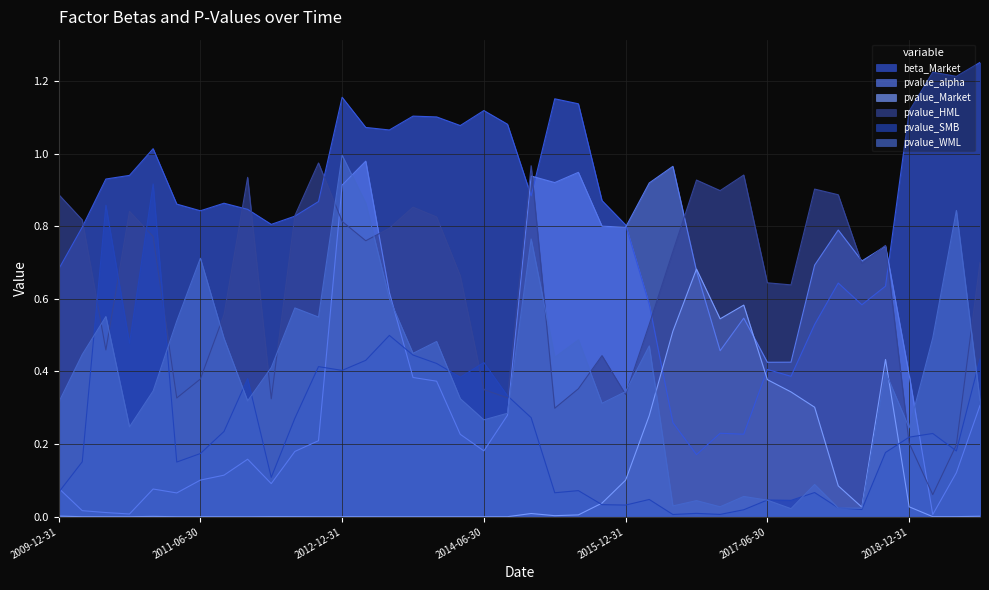

Which category has the highest value in the pvalue_HML series?

2012-09-30